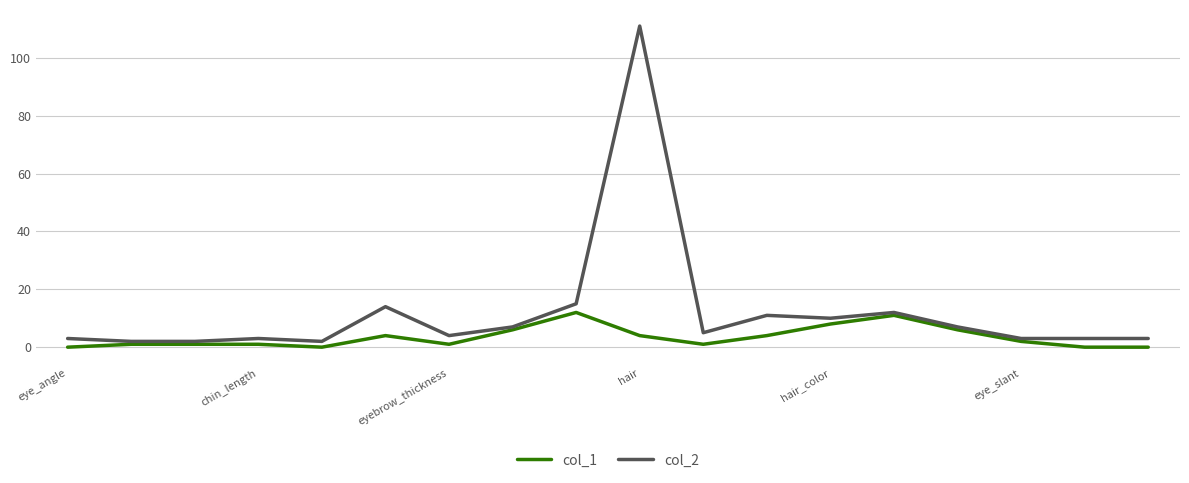

Which series has the widest spread of values?

col_2